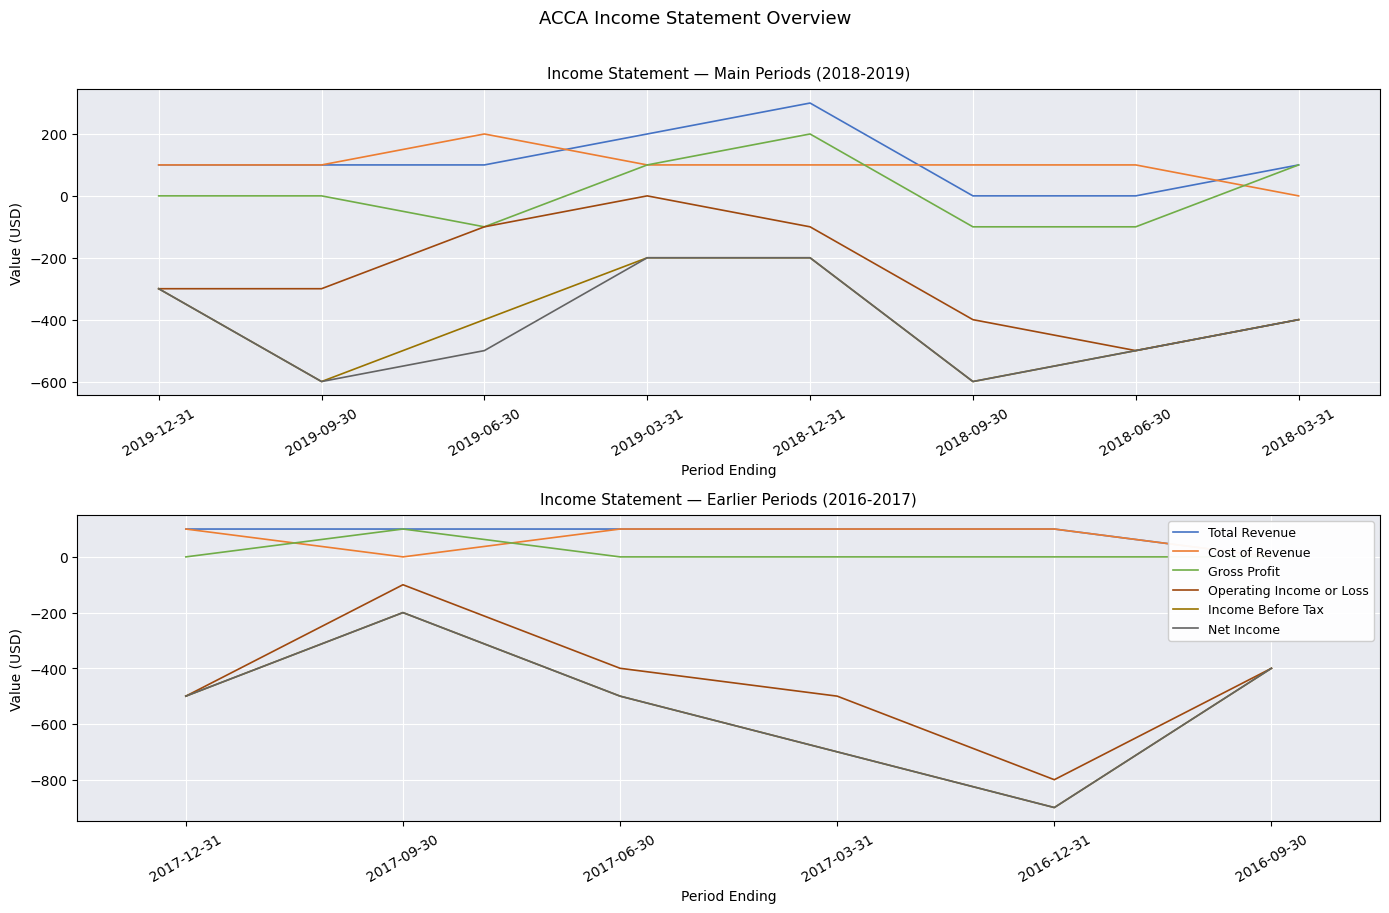

Is it true that Total Revenue equals 100 at 2017-06-30?

True